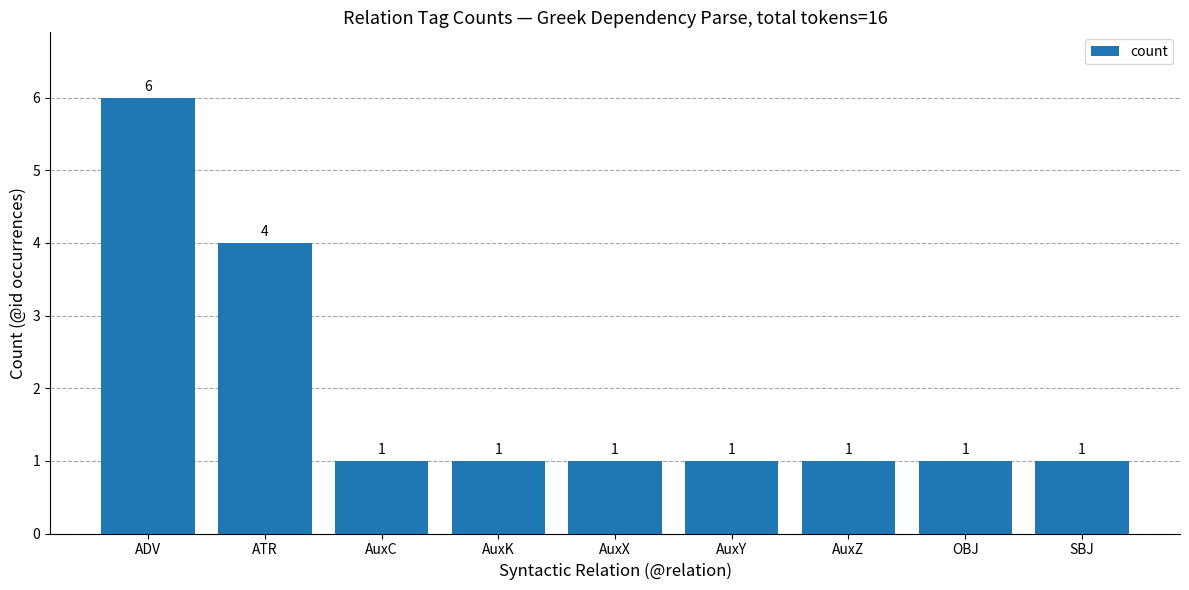

The value at ATR is 4. True or false?

True